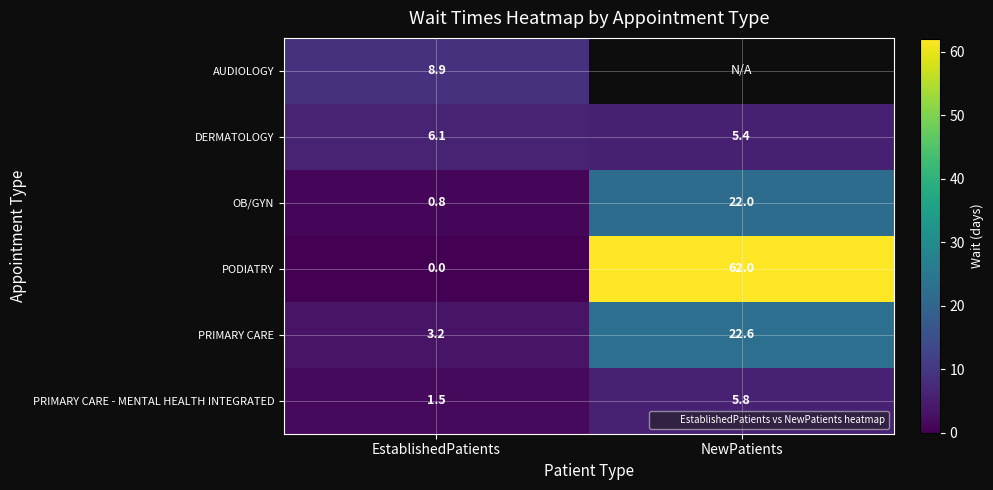

Count the number of data series in this chart.

6